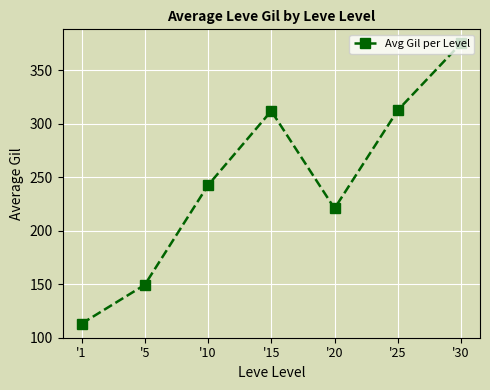

What is the value of the 3rd point from the left?

242.5